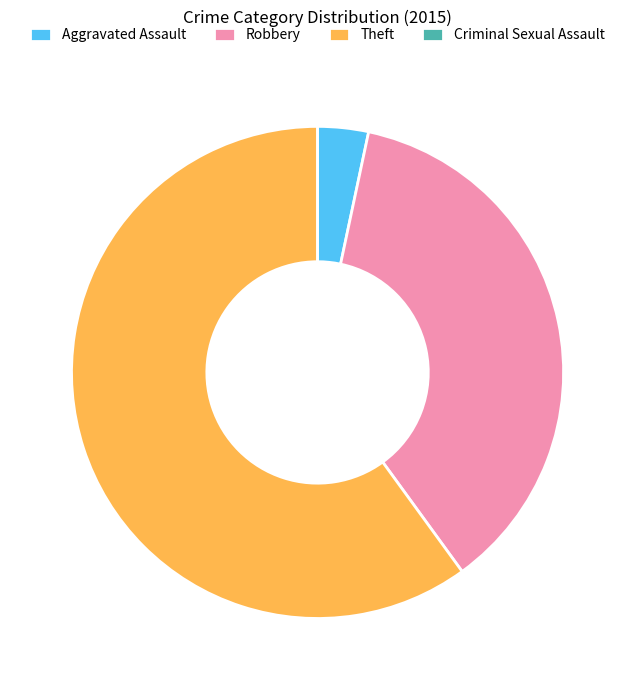

Which has a higher value, Aggravated Assault or Theft?

Theft